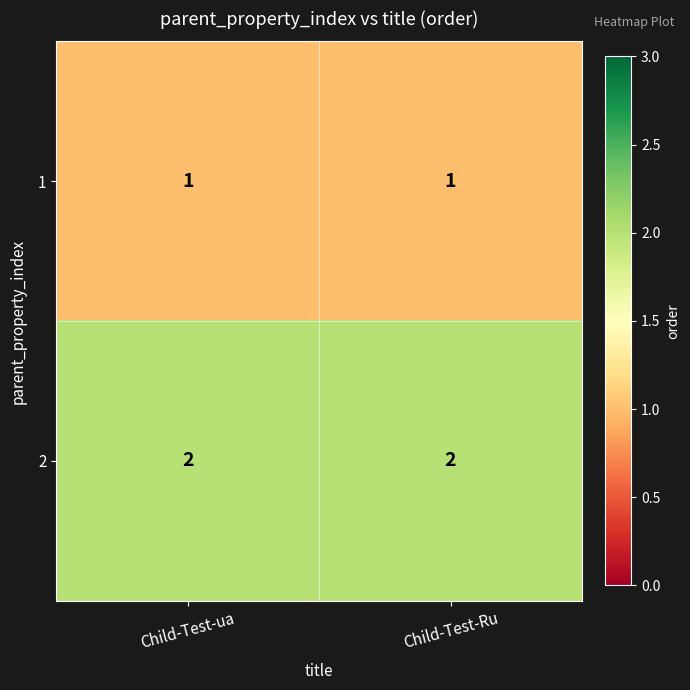

What is the sum of the 2 values at Child-Test-Ru and Child-Test-ua?

4